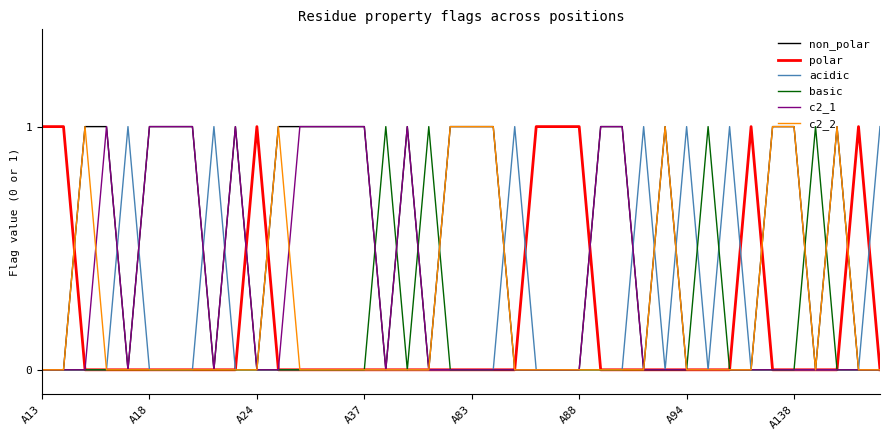

Which series has the largest total across all categories?

non_polar